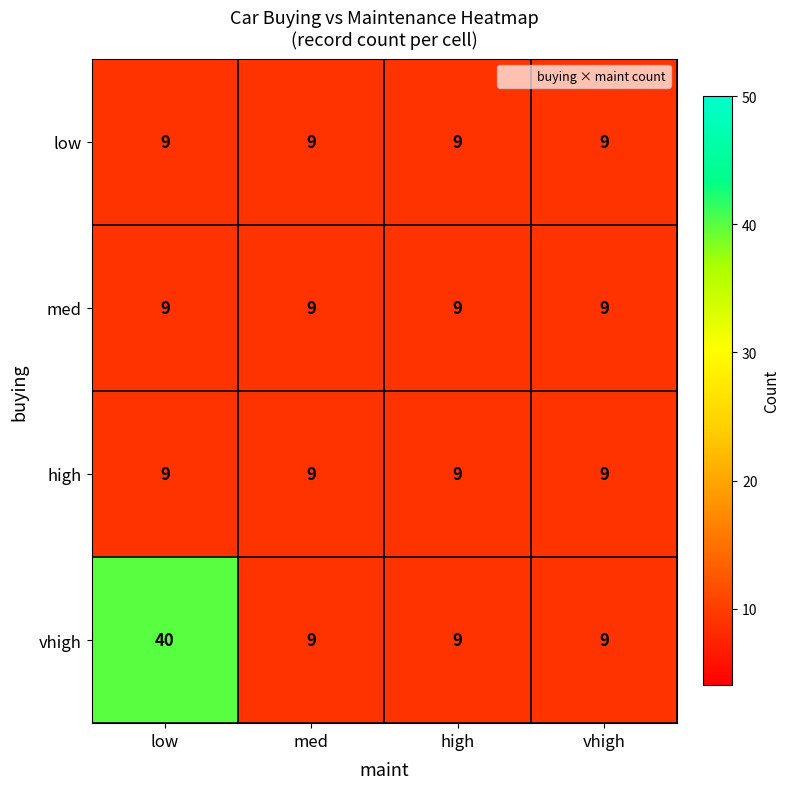

The low series shows 16 at low. True or false?

False